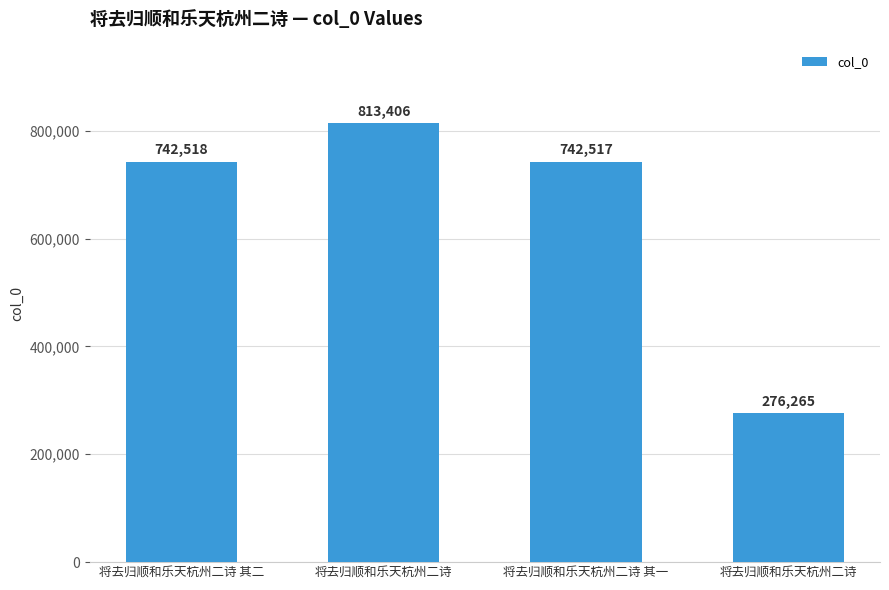

How many bars are there in total?

4